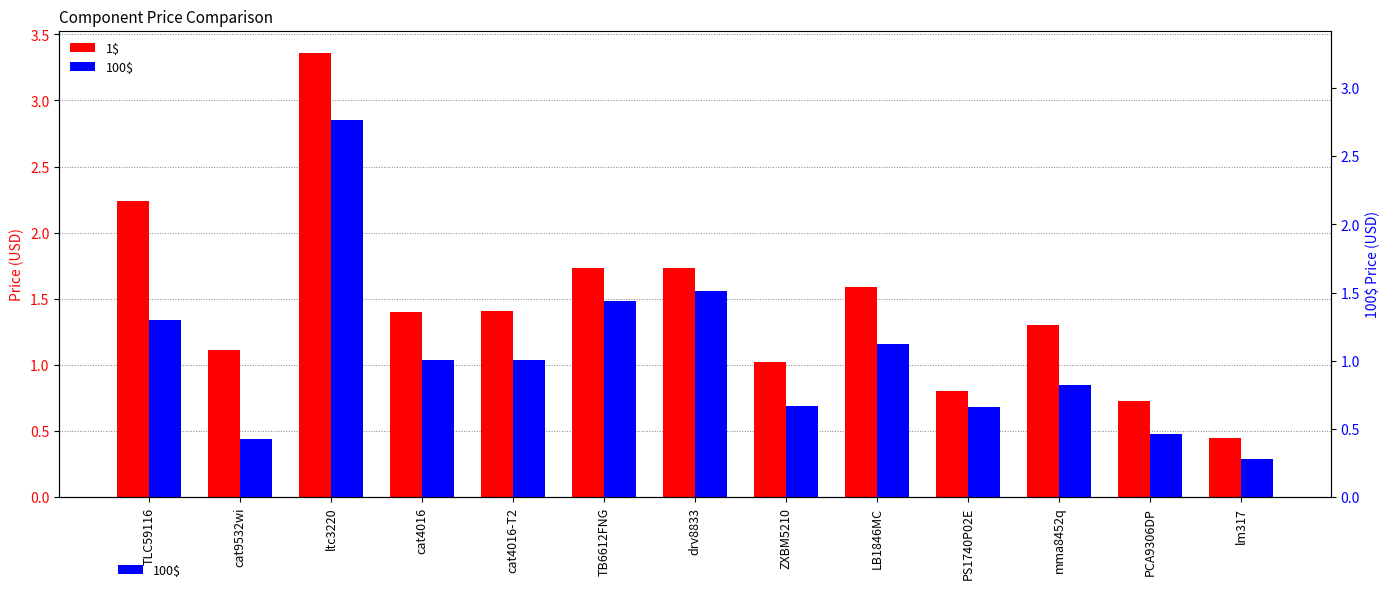

How many groups of bars are there?

13